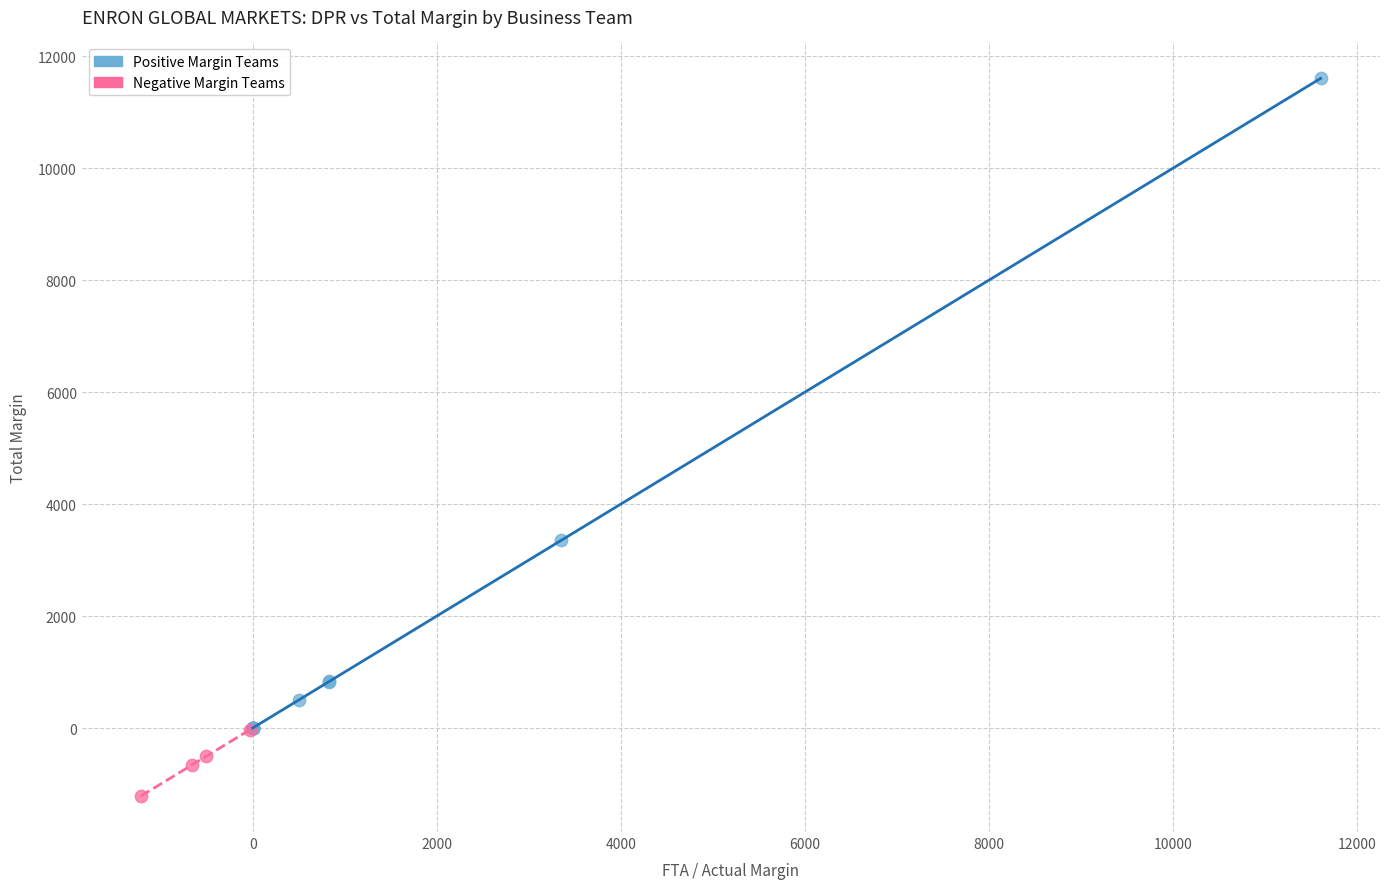

Which series reaches the maximum Y coordinate?

Positive Margin Teams